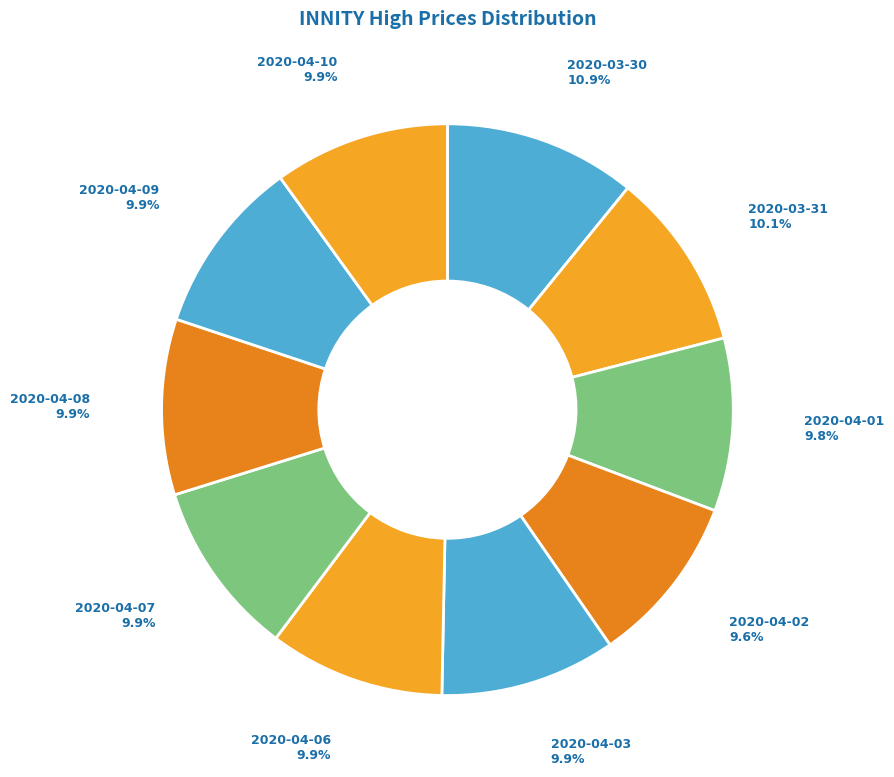

To the nearest percent, what is the average slice percentage?

10%